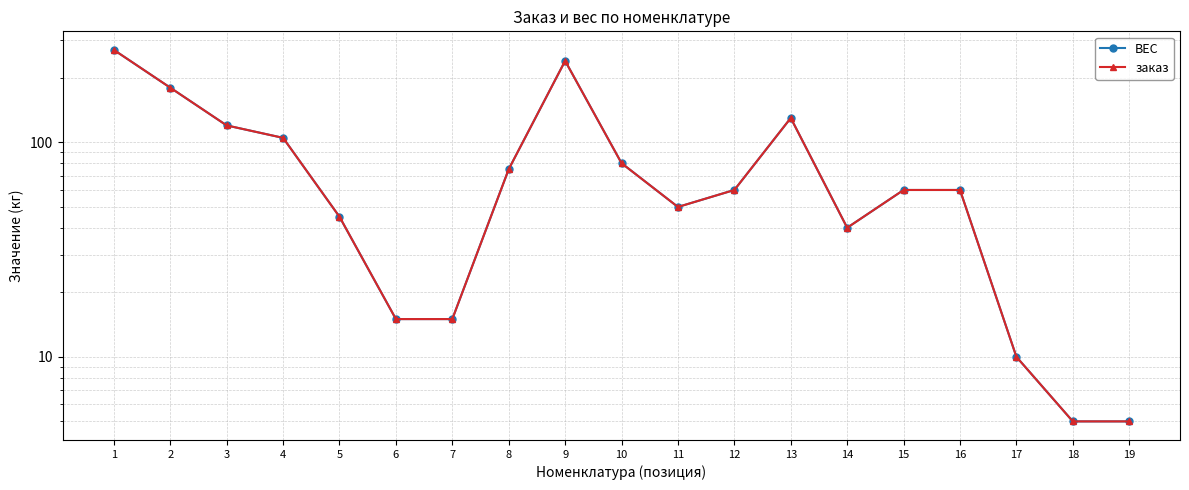

Reading left to right, what are all the values shown in this chart?

ВЕС: 1=270	2=180	3=120	4=105	5=45	6=15	7=15	8=75	9=240	10=80	11=50	12=60	13=130	14=40	15=60	16=60	17=10	18=5	19=5
заказ: 1=270	2=180	3=120	4=105	5=45	6=15	7=15	8=75	9=240	10=80	11=50	12=60	13=130	14=40	15=60	16=60	17=10	18=5	19=5